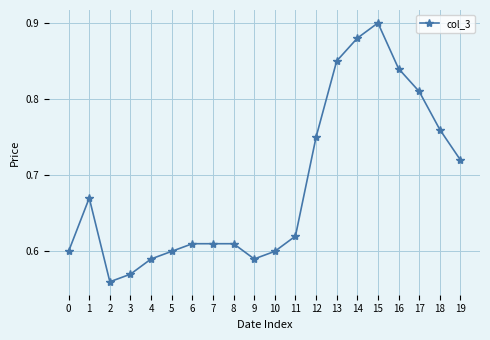

What is the difference between the second highest and second lowest values?

0.3